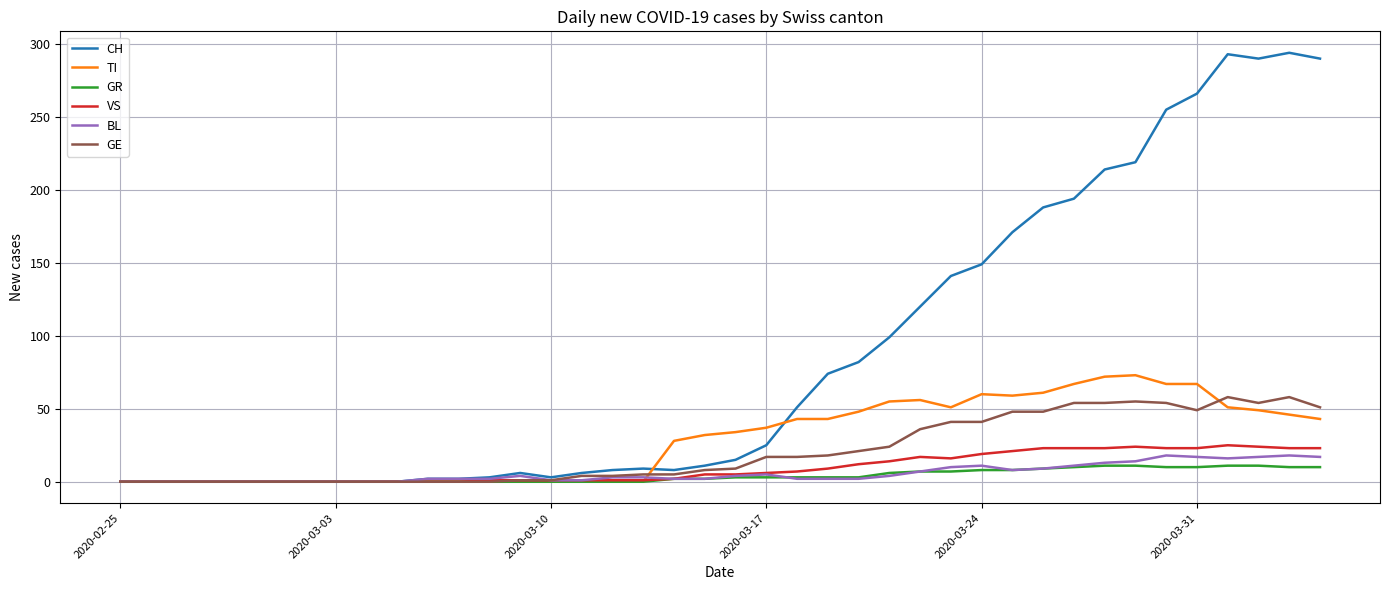

Which series has the largest total across all categories?

CH